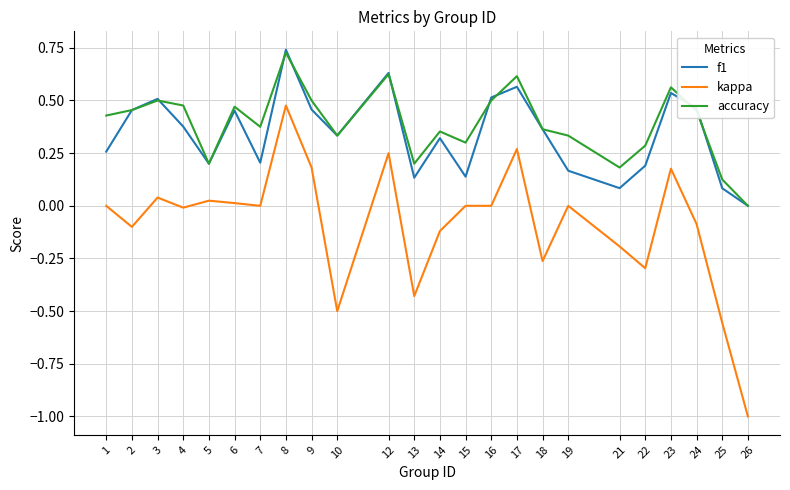

Which category has the highest value in the accuracy series?

8